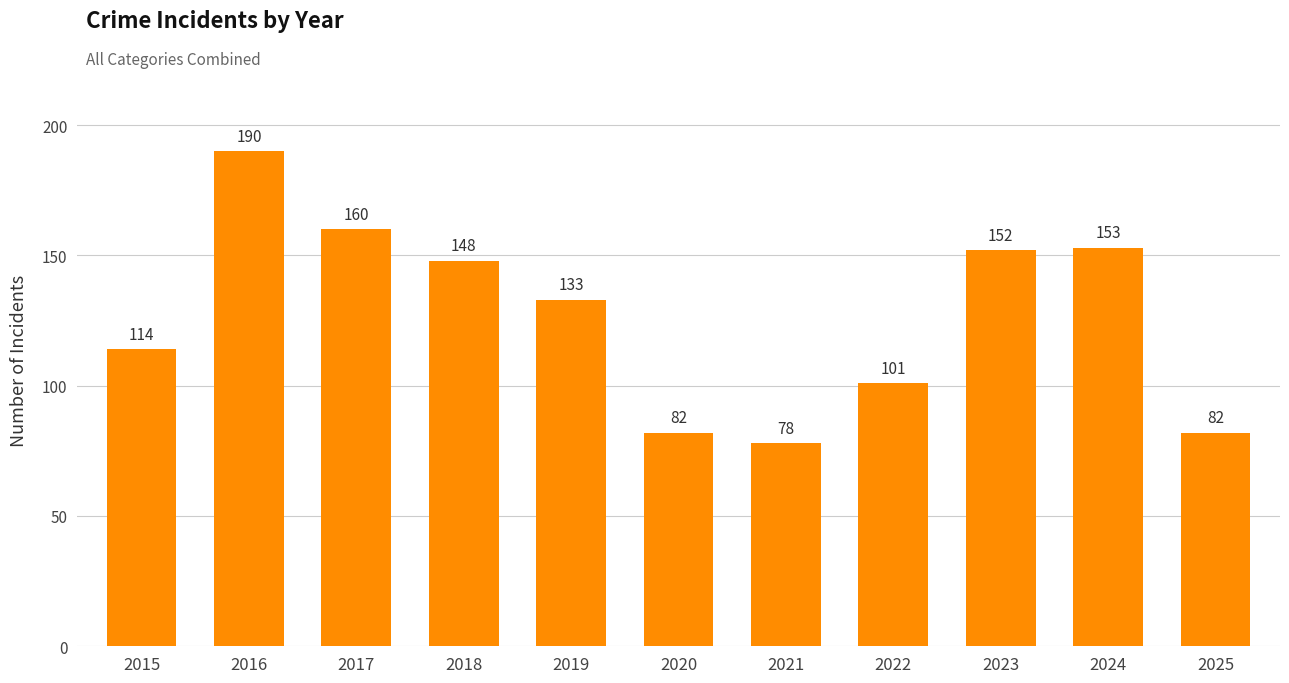

Approximately how many times larger is the value at 2019 compared to 2017?

0.8